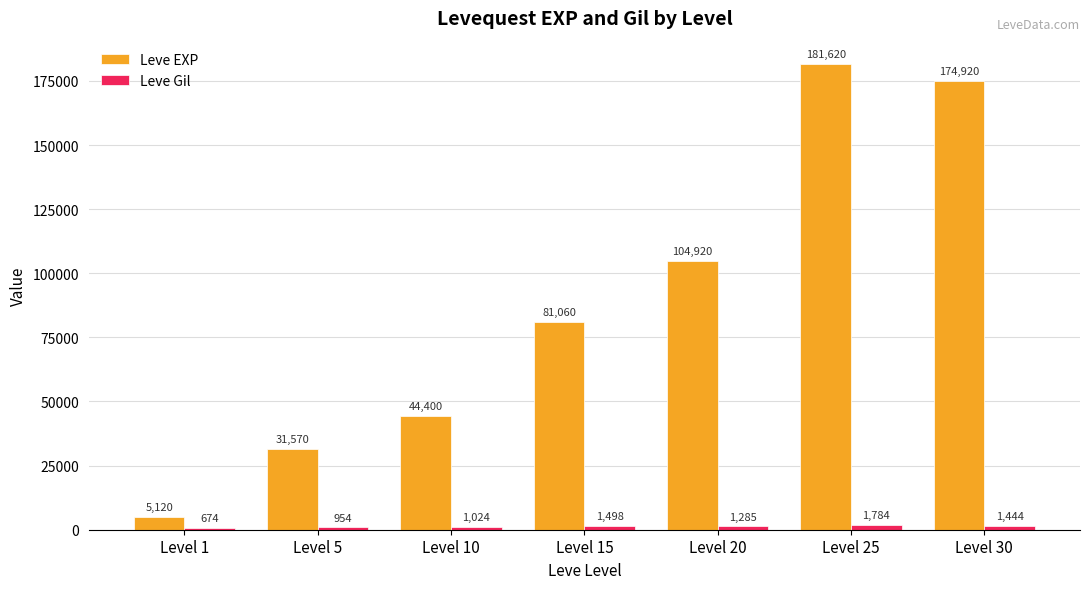

Which series changed the most between Level 1 and Level 10?

Leve EXP